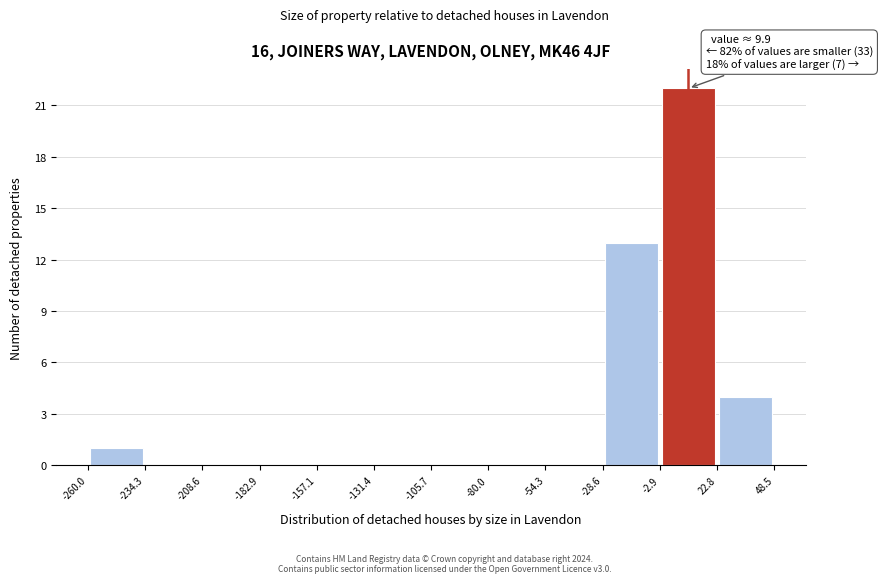

Over which range of the x-axis is the bar tallest?

-2.9 to 22.8